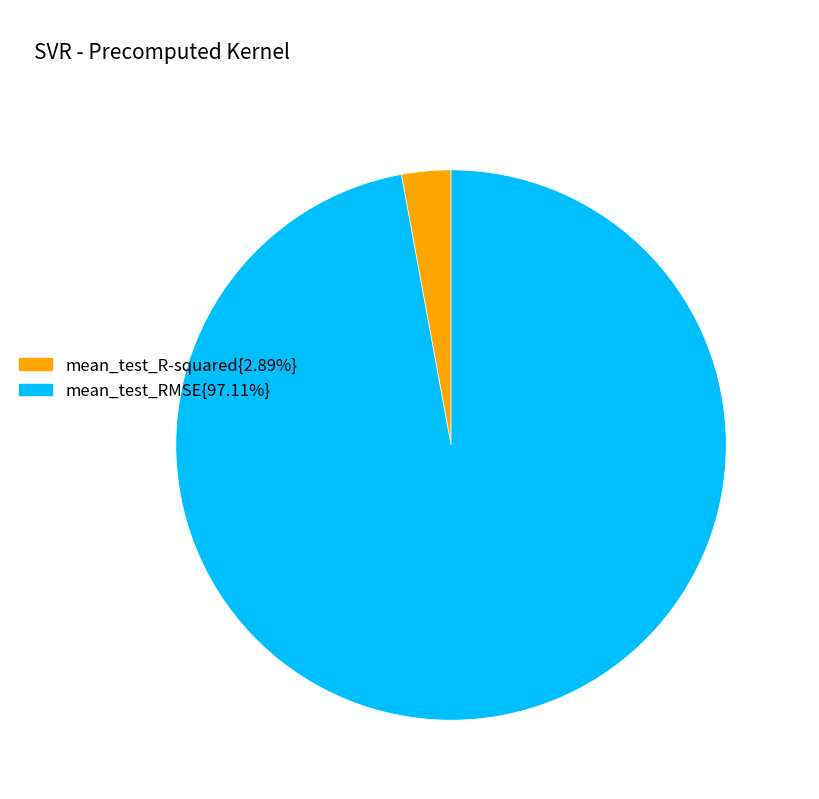

Is there any slice that represents more than half of the pie?

Yes